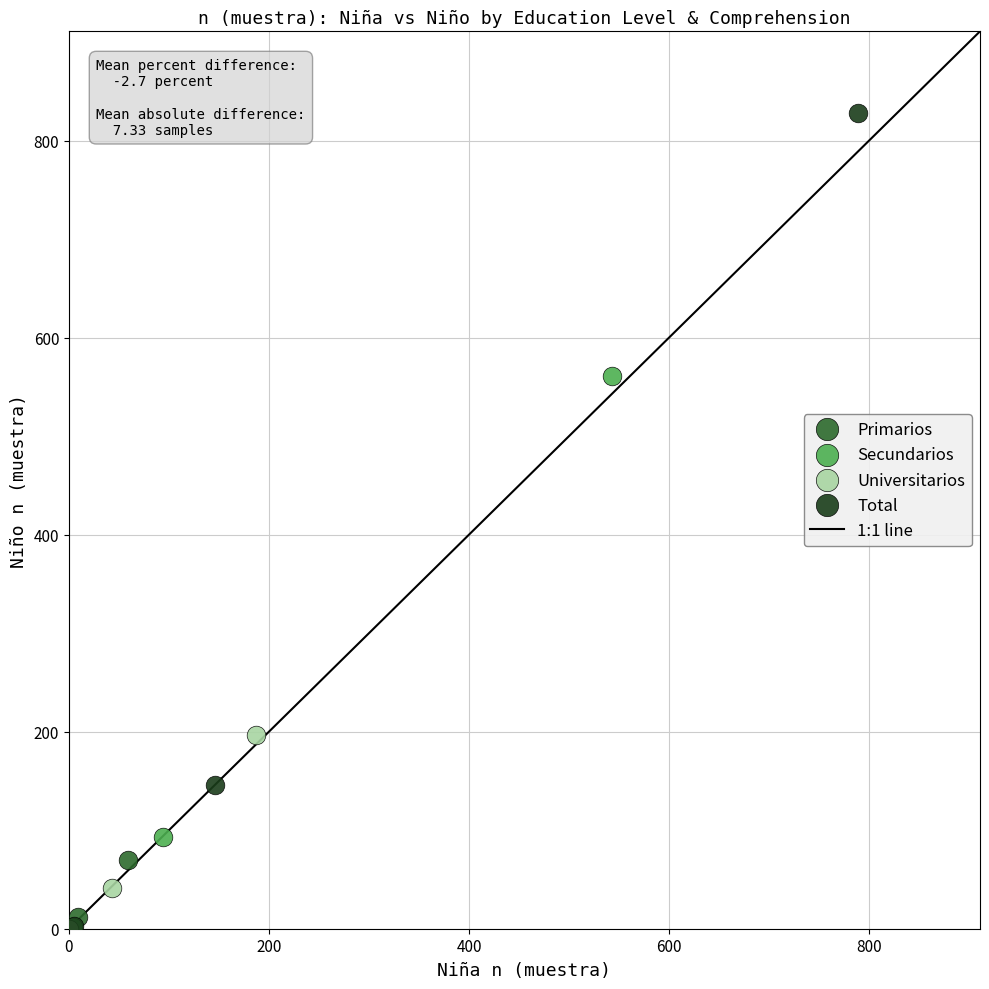

Which series has the largest Y range (max minus min)?

Total